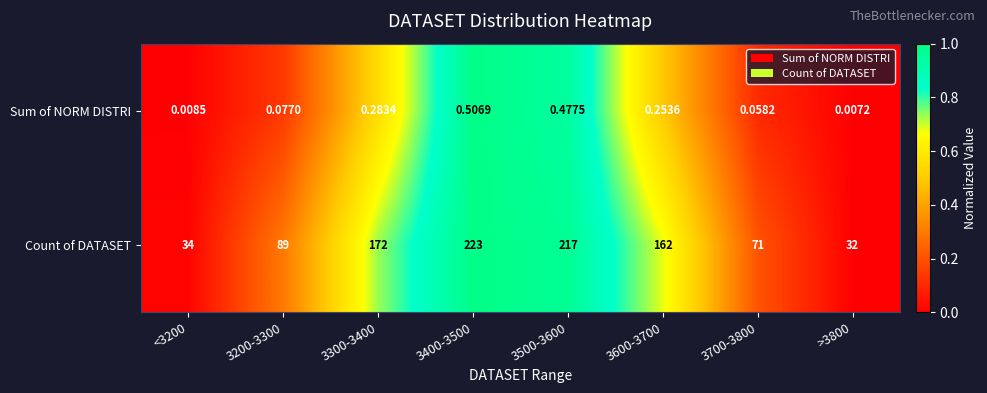

Rank the series at 3500-3600 from lowest to highest value.

Sum of NORM DISTRI, Count of DATASET